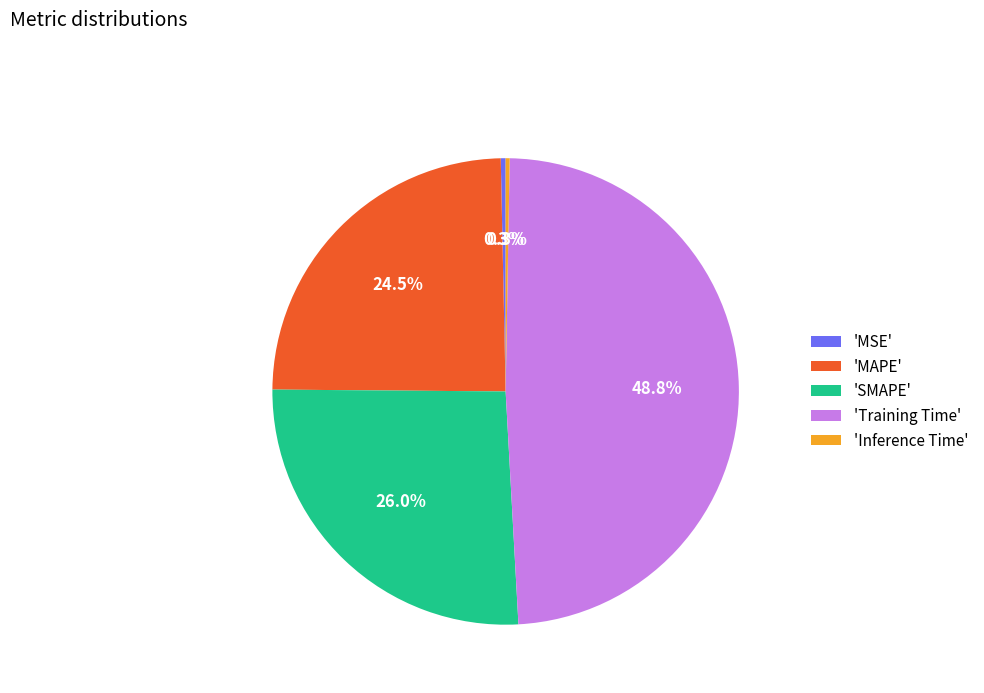

Between 'MAPE' and 'MSE', which is larger?

'MAPE'